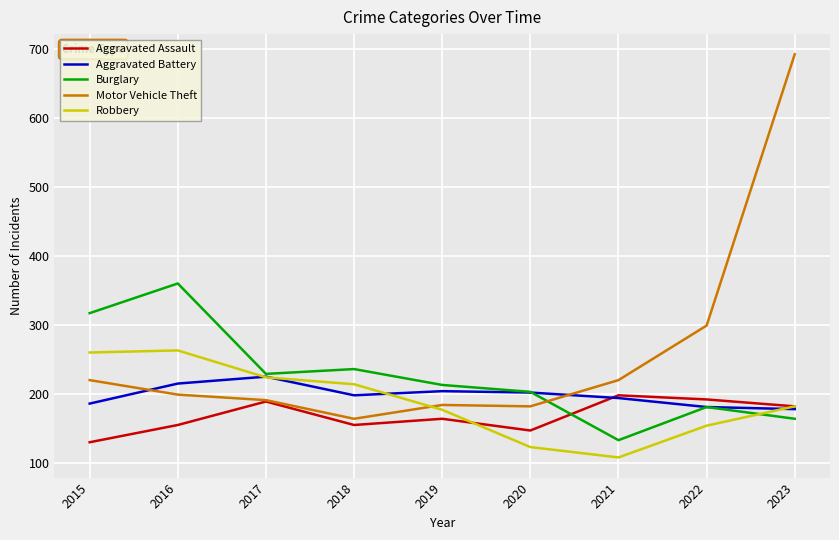

What is the highest value of the Robbery series?

263